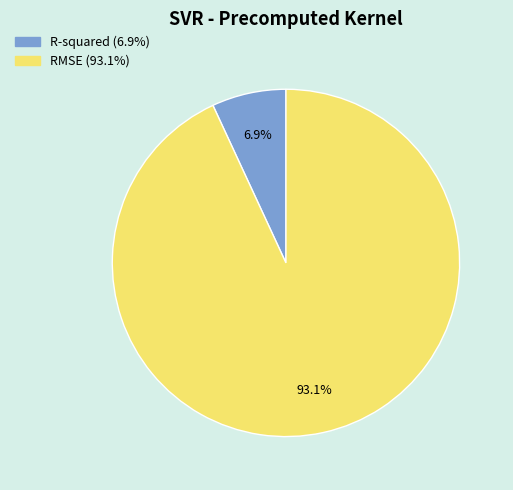

To the nearest percent, what portion does R-squared represent?

7%